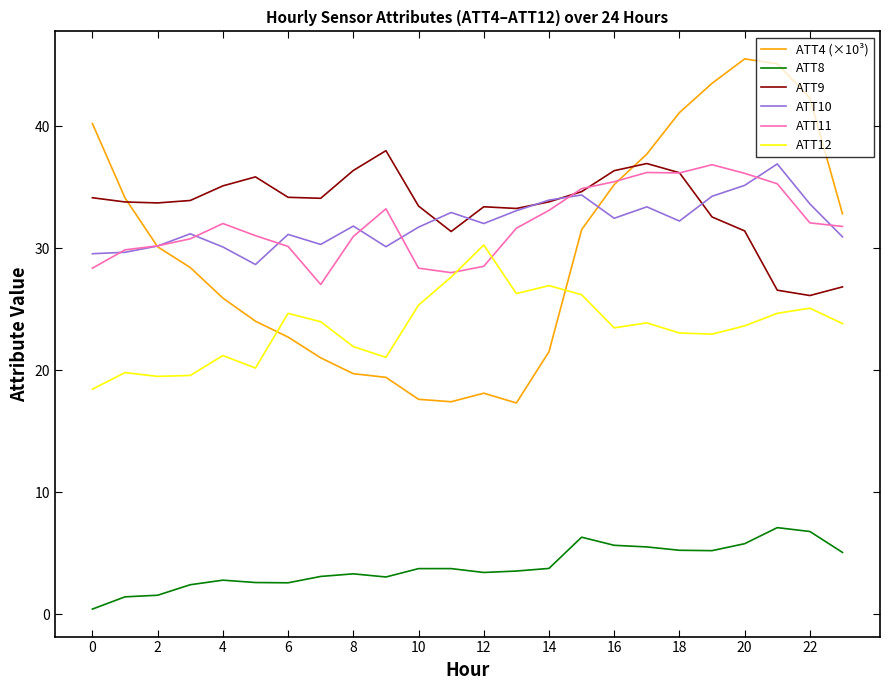

True or false: ATT4 (×10³) and ATT12 cross at least once.

True